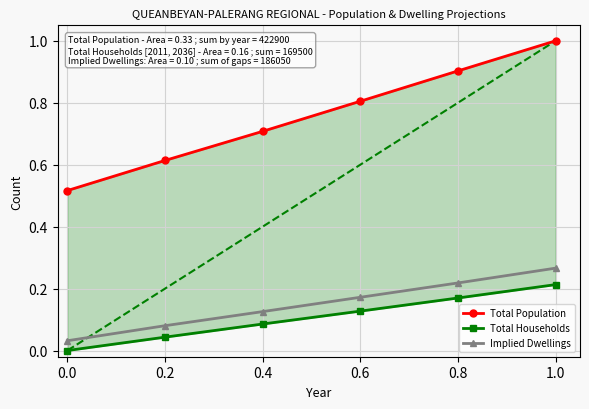

What is the greatest value displayed?

1.0